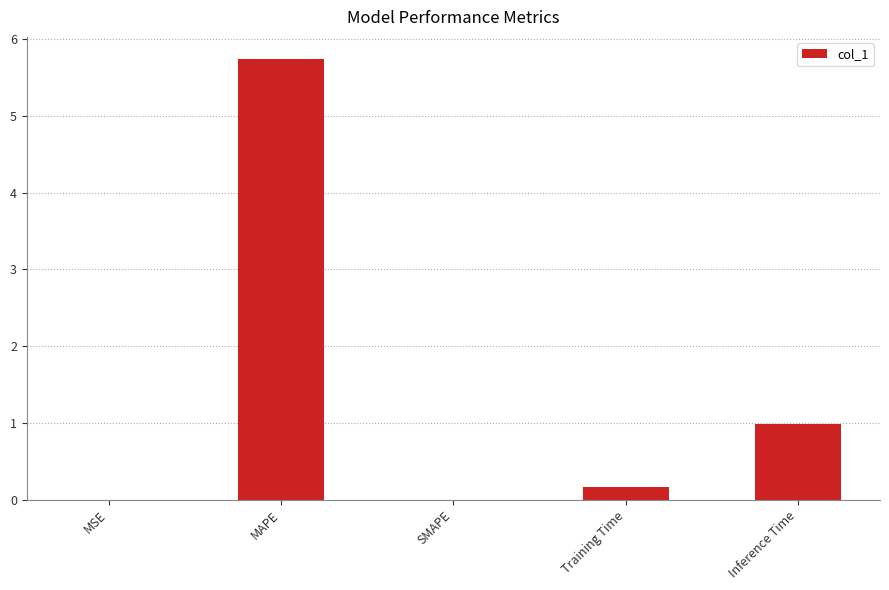

Does the chart contain stacked bars?

No